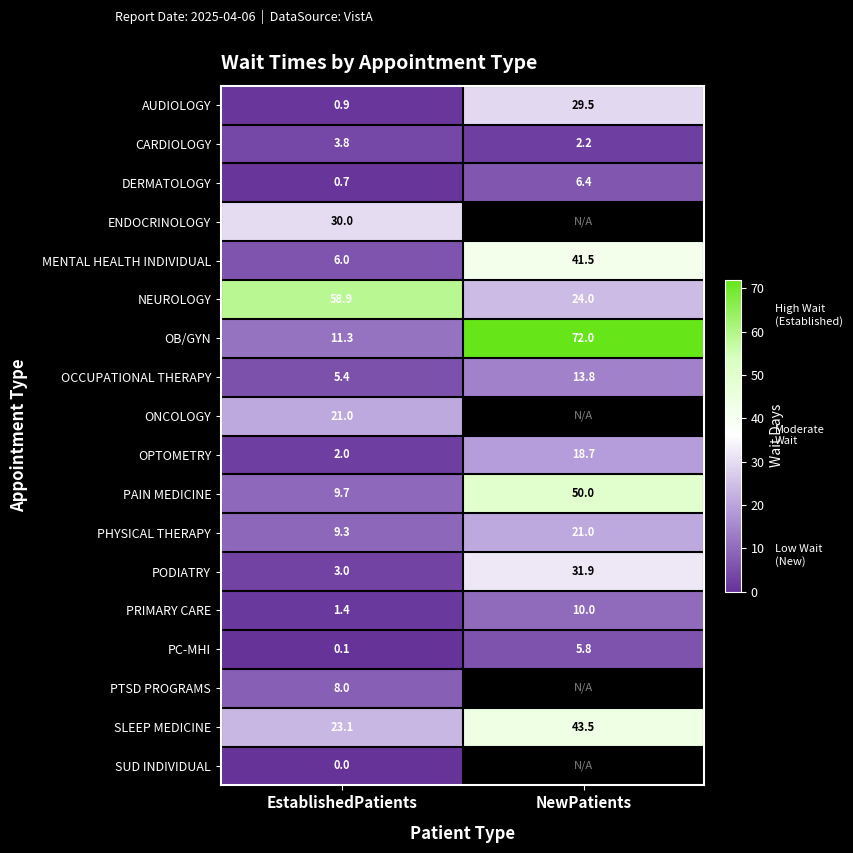

The CARDIOLOGY series shows 2.2 at NewPatients. True or false?

True